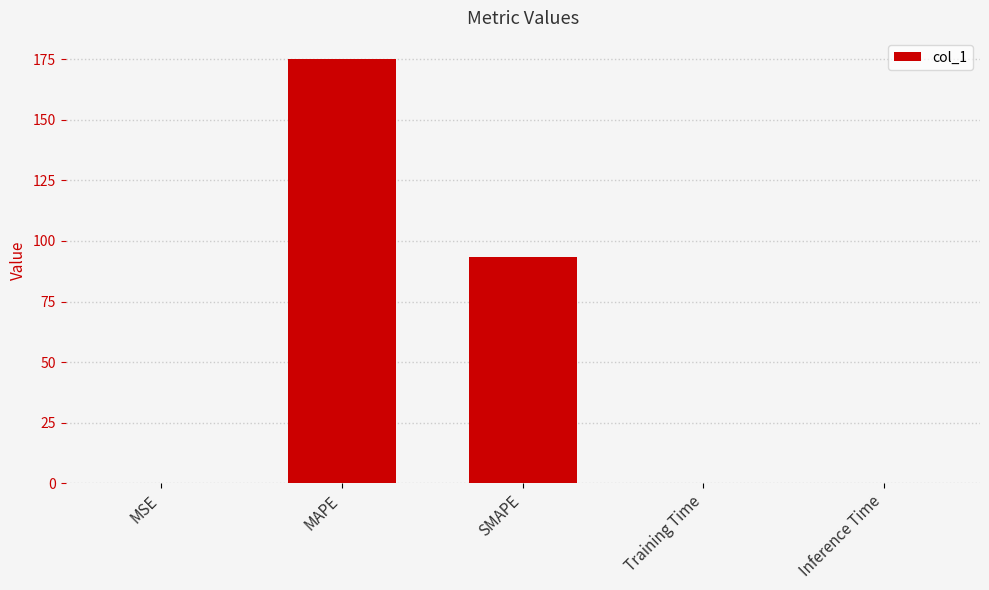

At which category does the chart reach its peak across all series?

MAPE